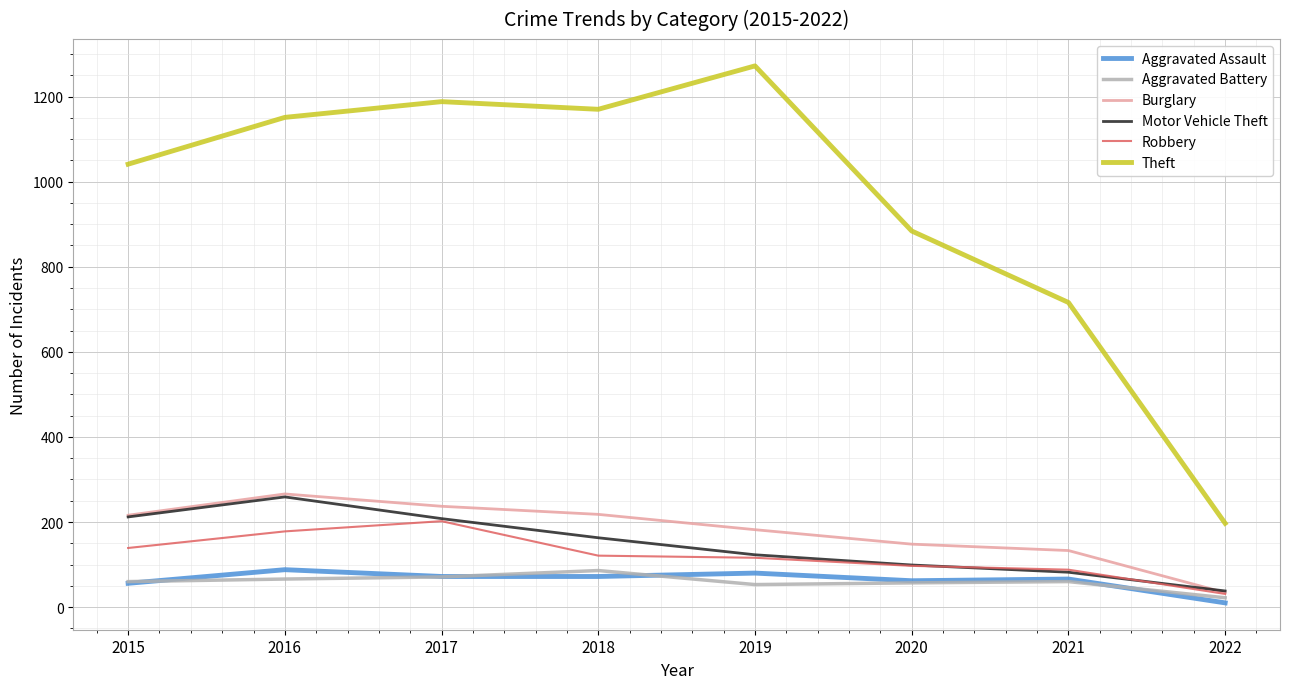

What is the difference between the highest and lowest values at 2016?

1085